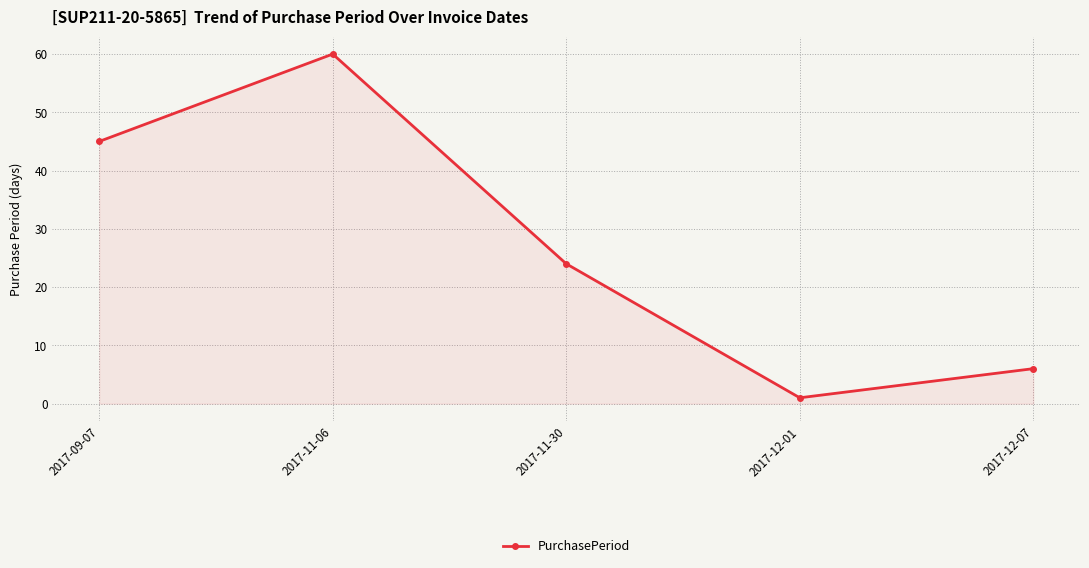

Reading left to right, what are all the values shown in this chart?

45	60	24	1	6